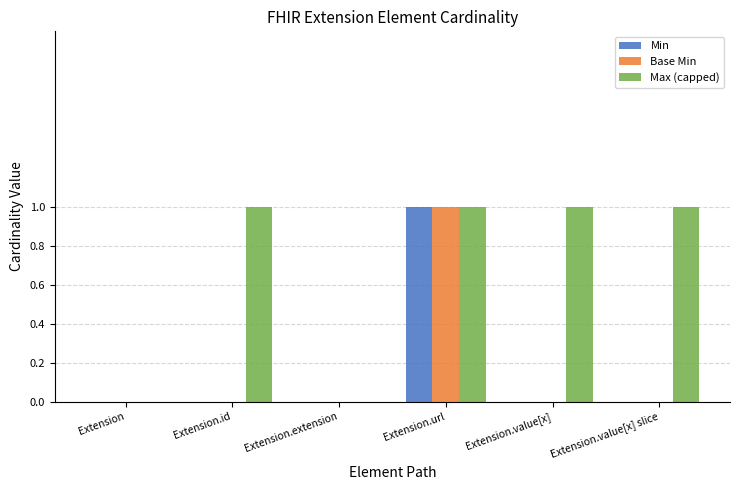

What are all the series names shown in the legend?

Min, Base Min, Max (capped)